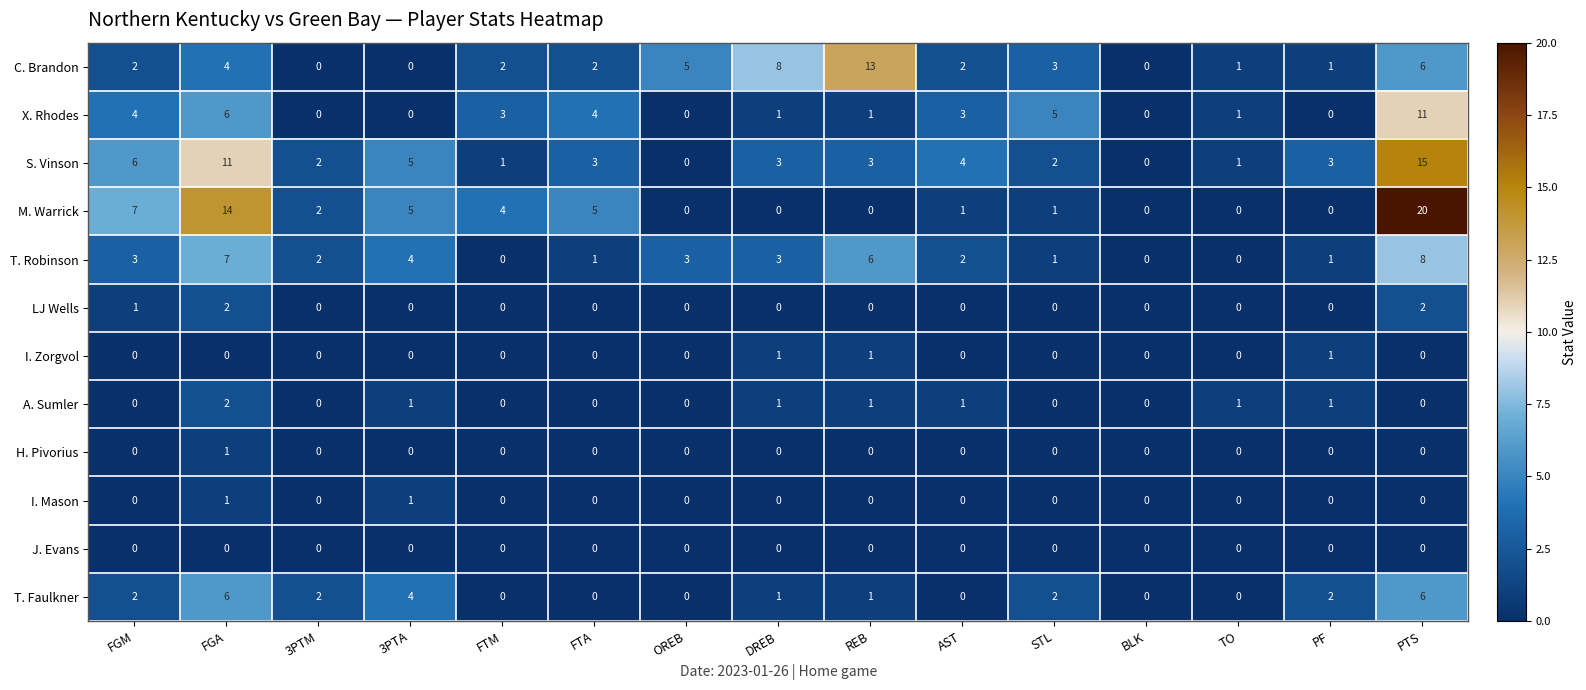

At which category is the sum across all series the highest?

PTS